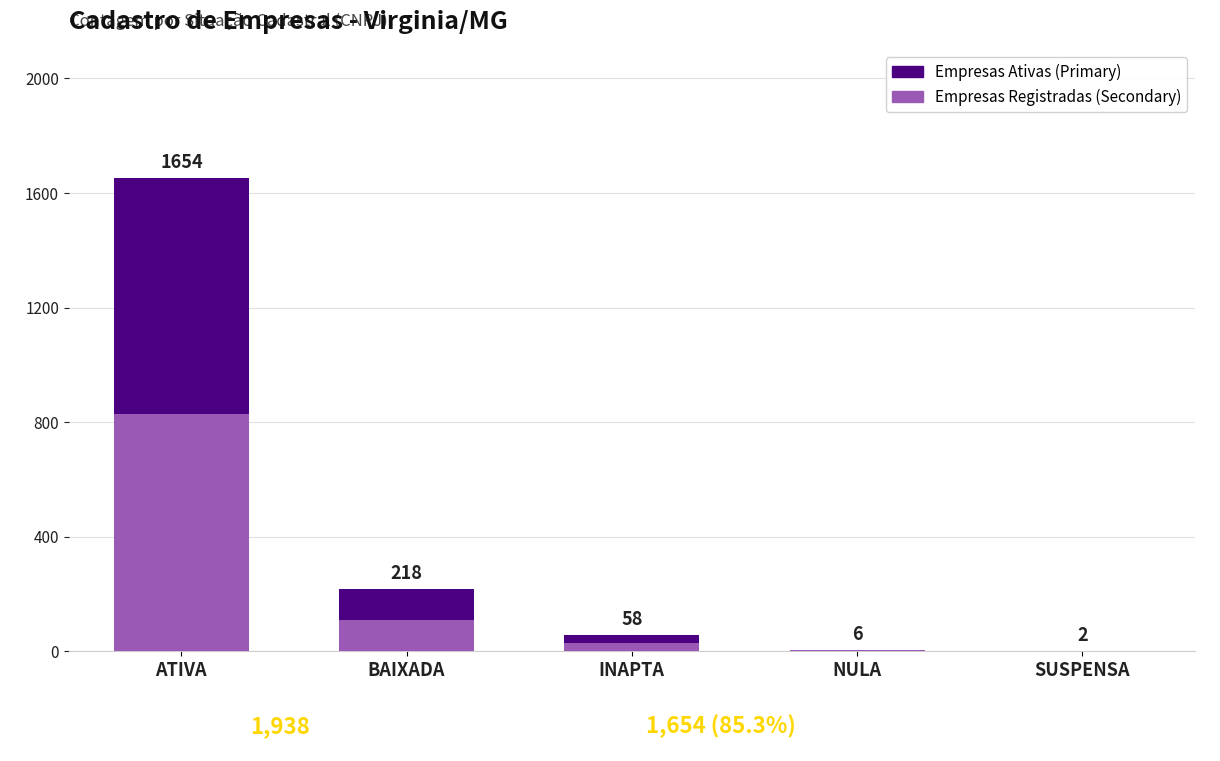

What are all the series names shown in the legend?

Empresas Ativas (Primary), Empresas Registradas (Secondary)